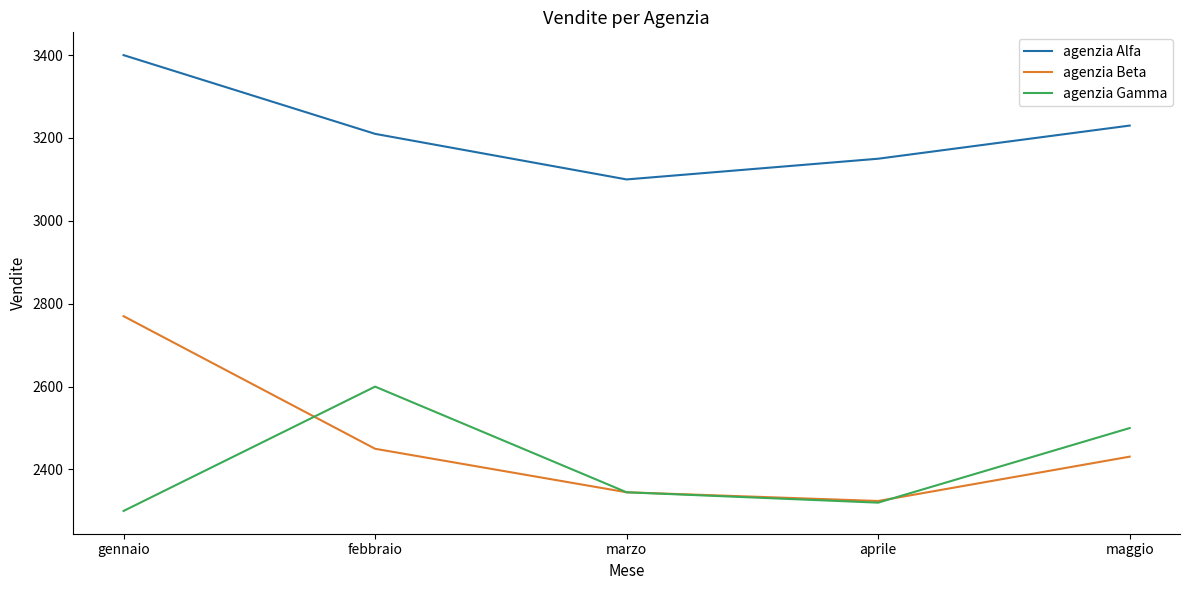

Does the chart display data point markers on the line(s)?

No